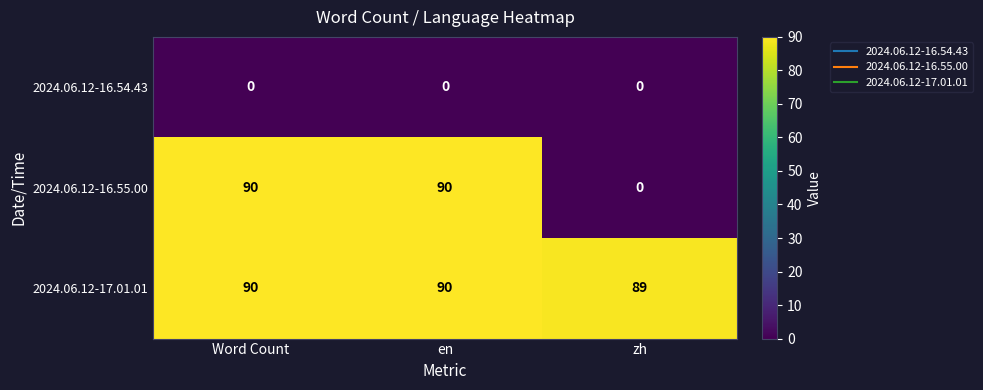

Is it true that 2024.06.12-16.55.00 equals -49 at zh?

False